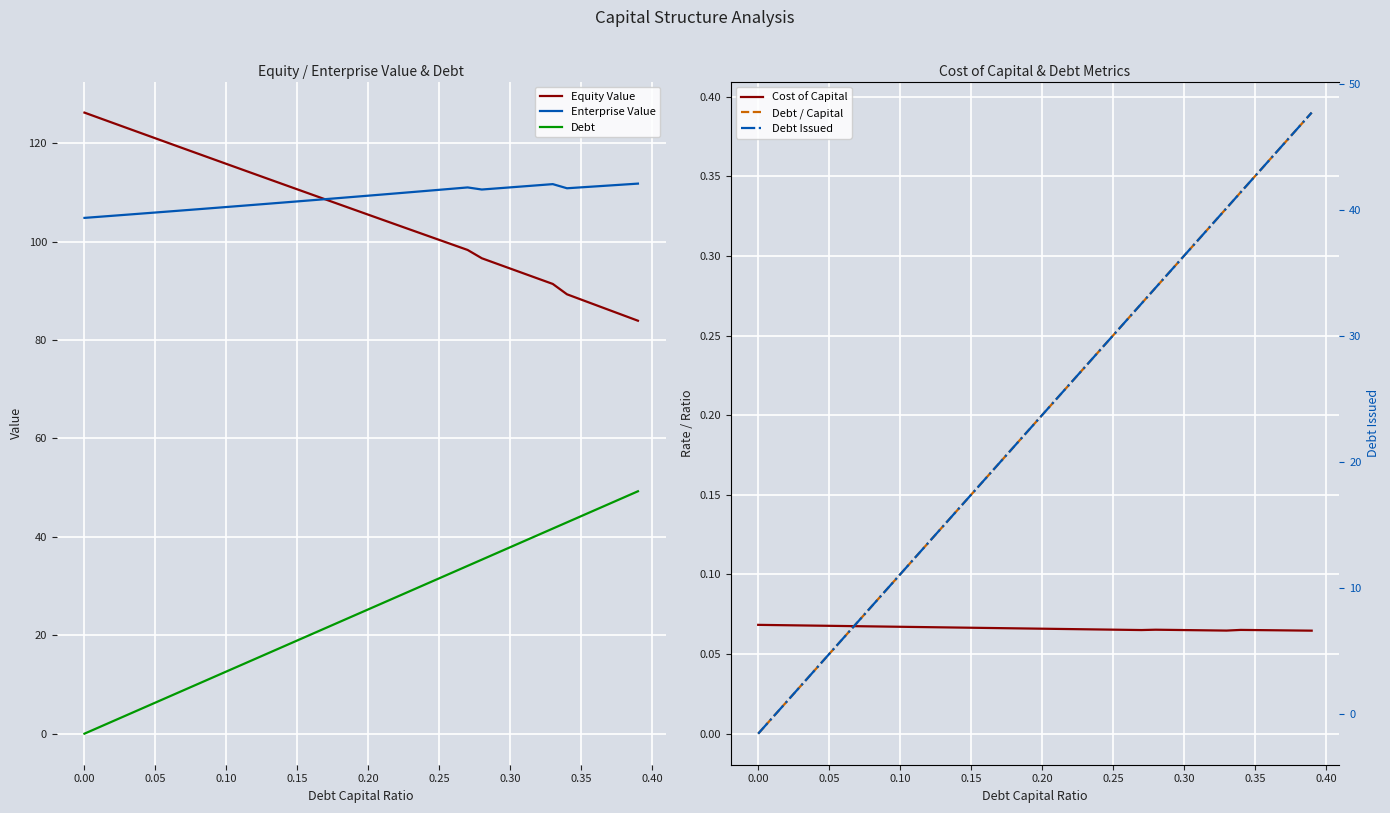

True or false: Debt / Capital and Enterprise Value intersect in this chart.

False